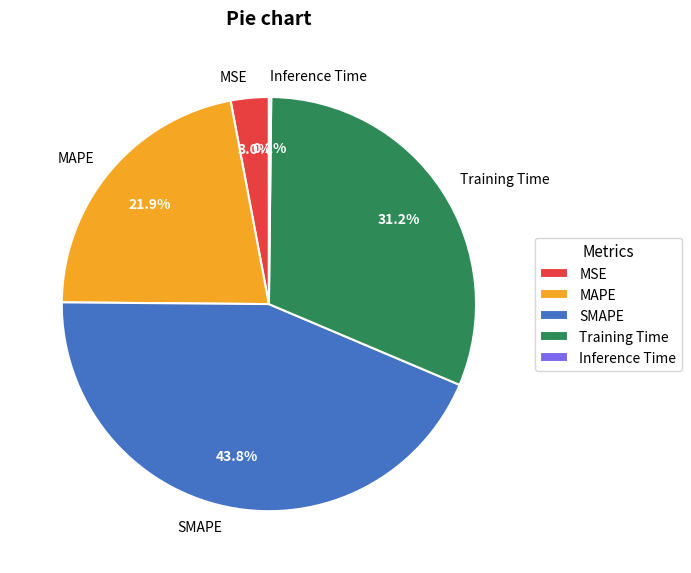

True or false: Training Time accounts for 37% of the total.

False